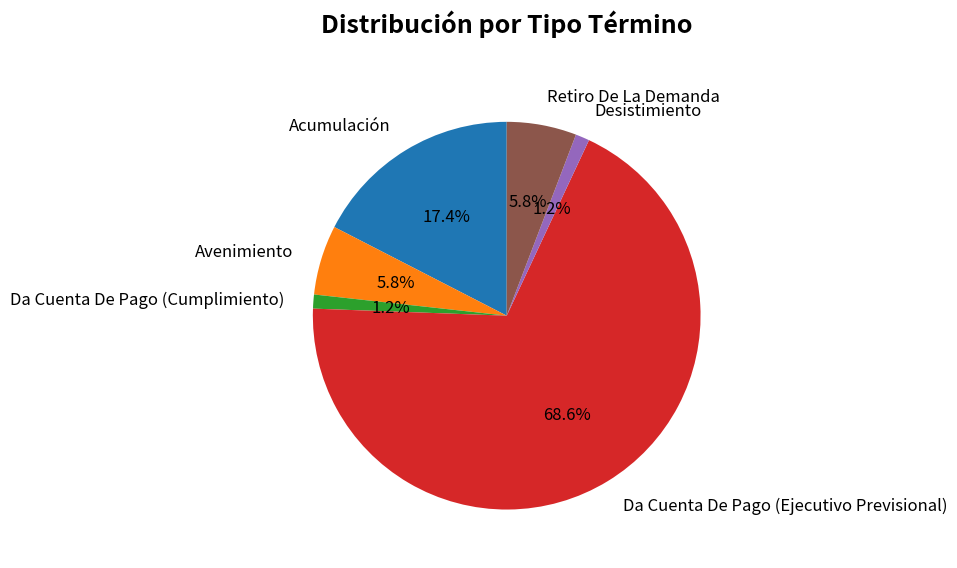

What percentage is the Acumulación slice, to the nearest percent?

17%